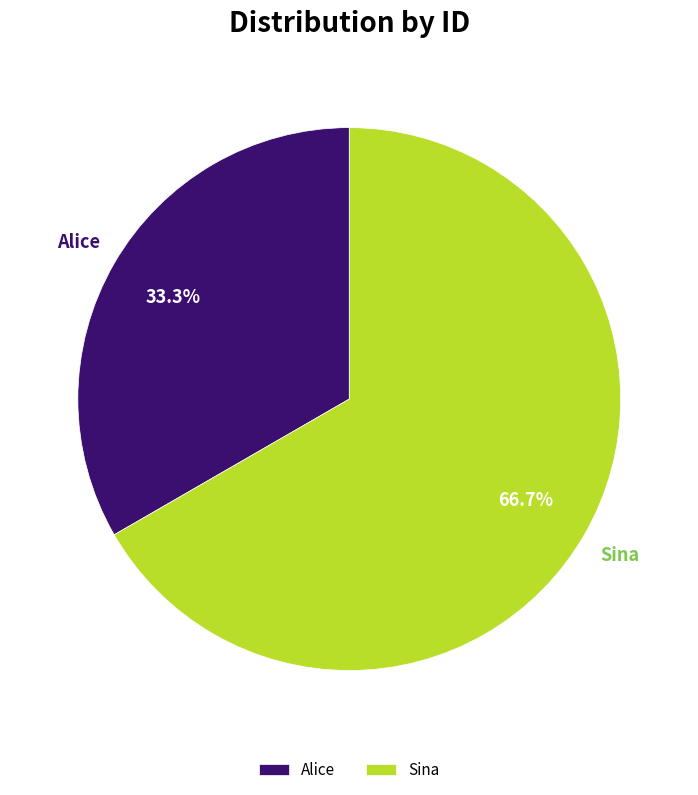

How many segments does this pie chart have?

2